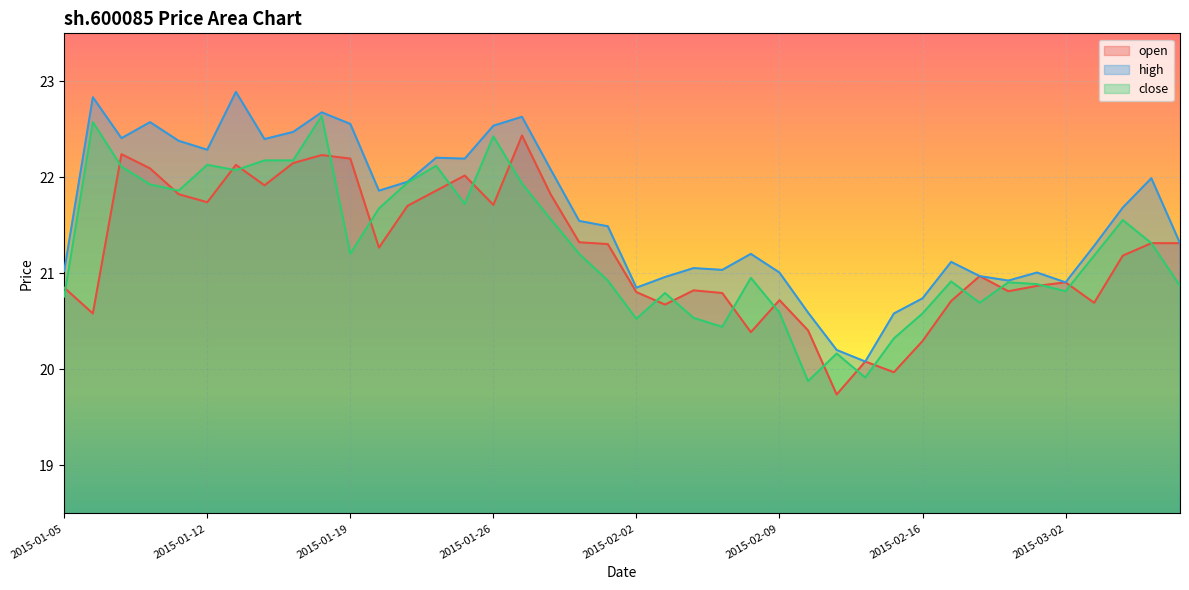

What is the sum of all high values?

864.5